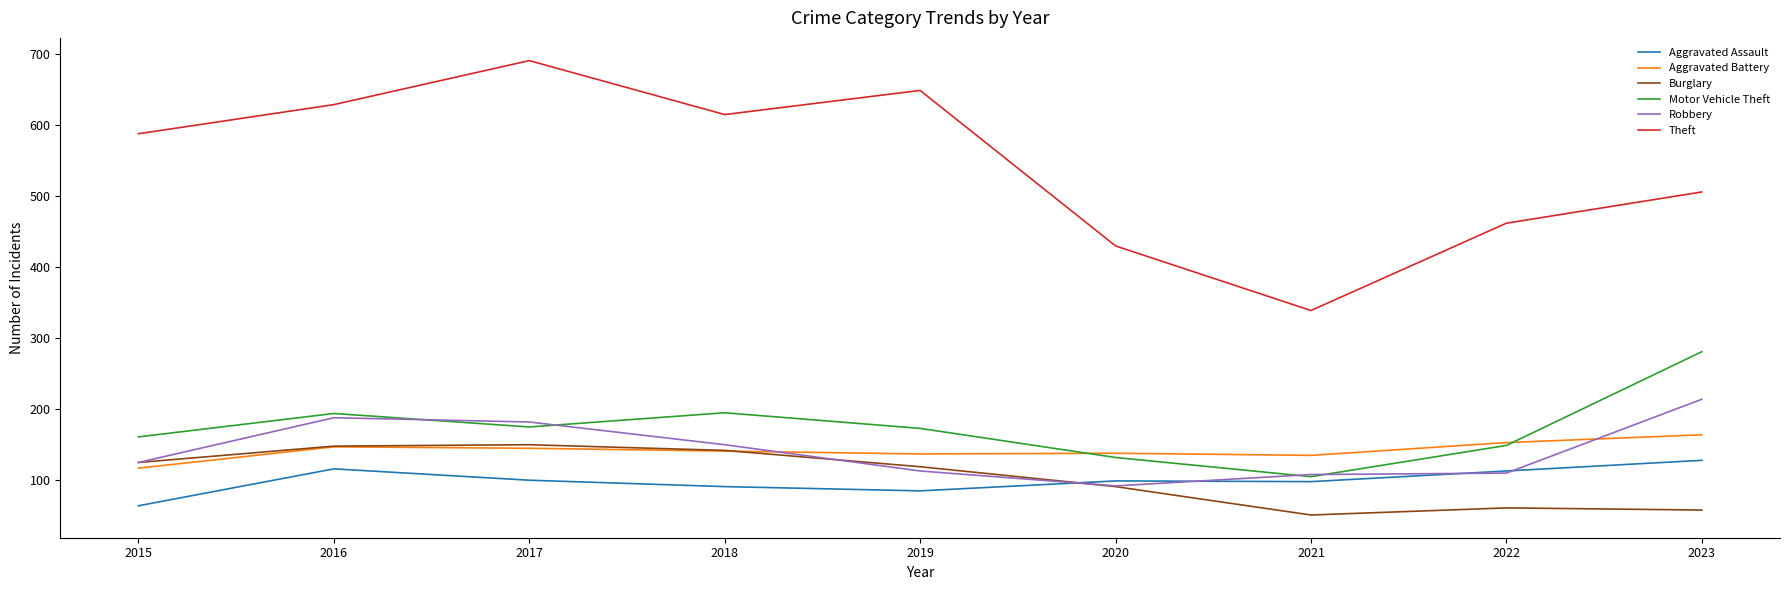

Which series has the largest range (max minus min)?

Theft